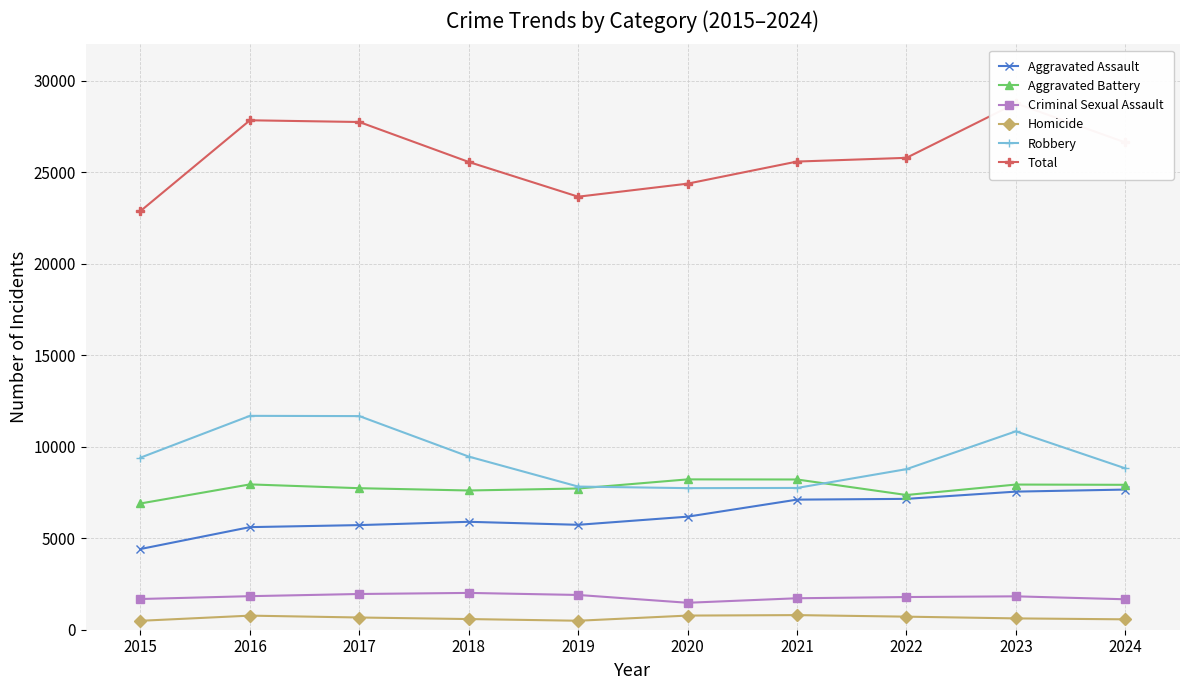

What is the minimum value shown in the chart?

488